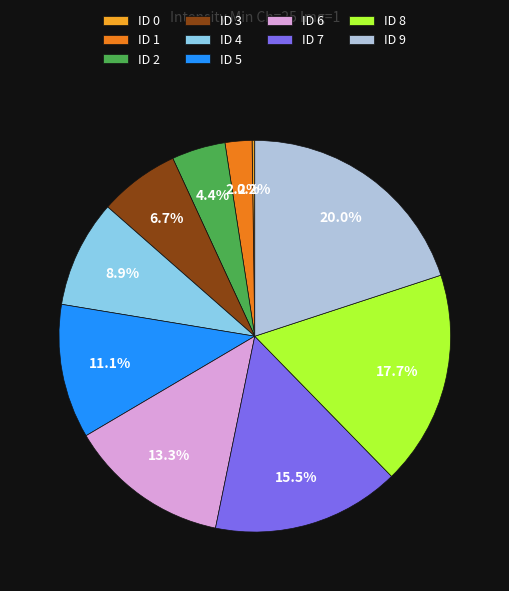

What is the largest slice in the pie chart?

ID 9